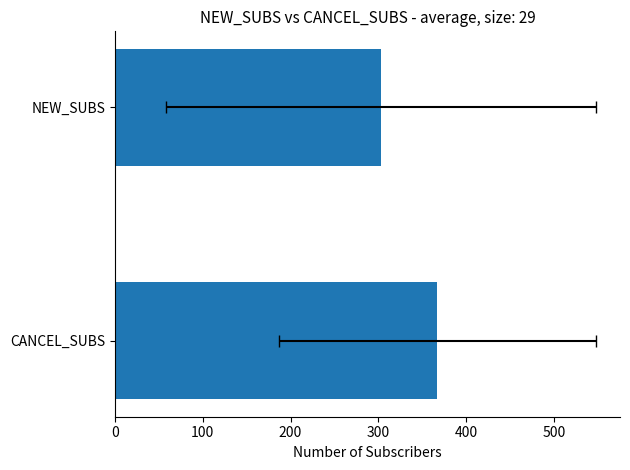

What is the difference between the maximum and minimum values?

64.0